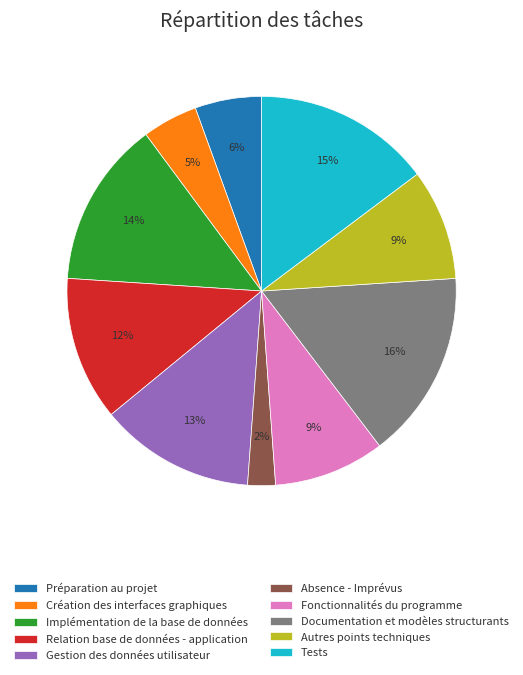

Which category has the smallest portion of the pie?

Absence - Imprévus